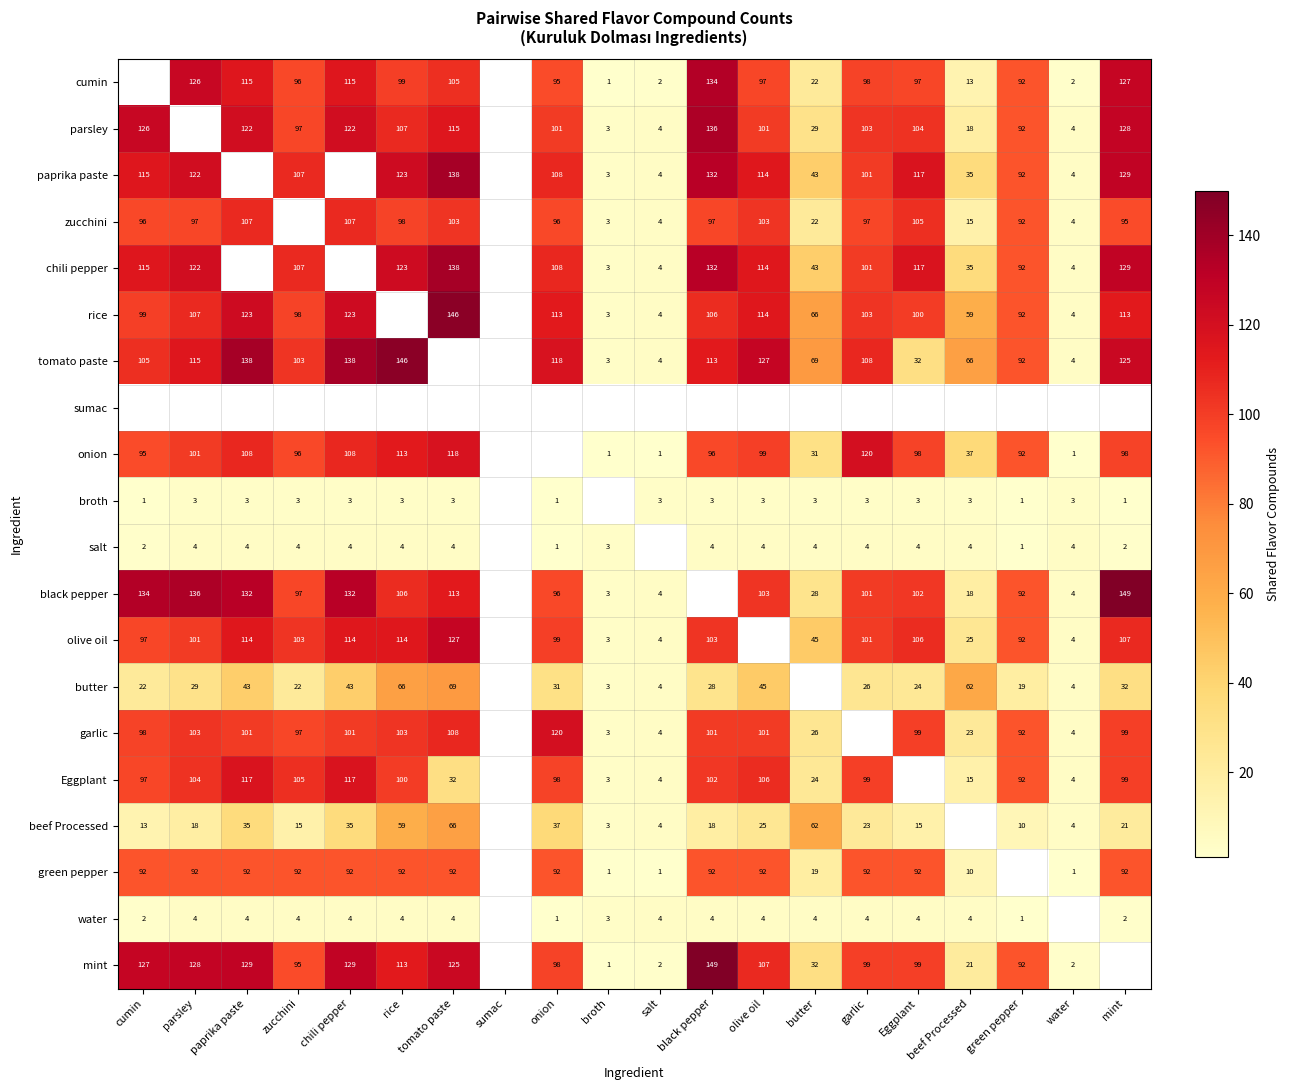

What is the difference between the olive oil values at beef Processed and cumin?

72